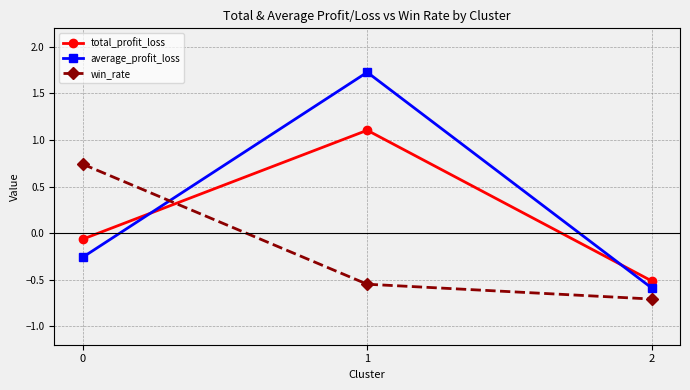

Is it true that total_profit_loss equals -0.2 at 2?

False